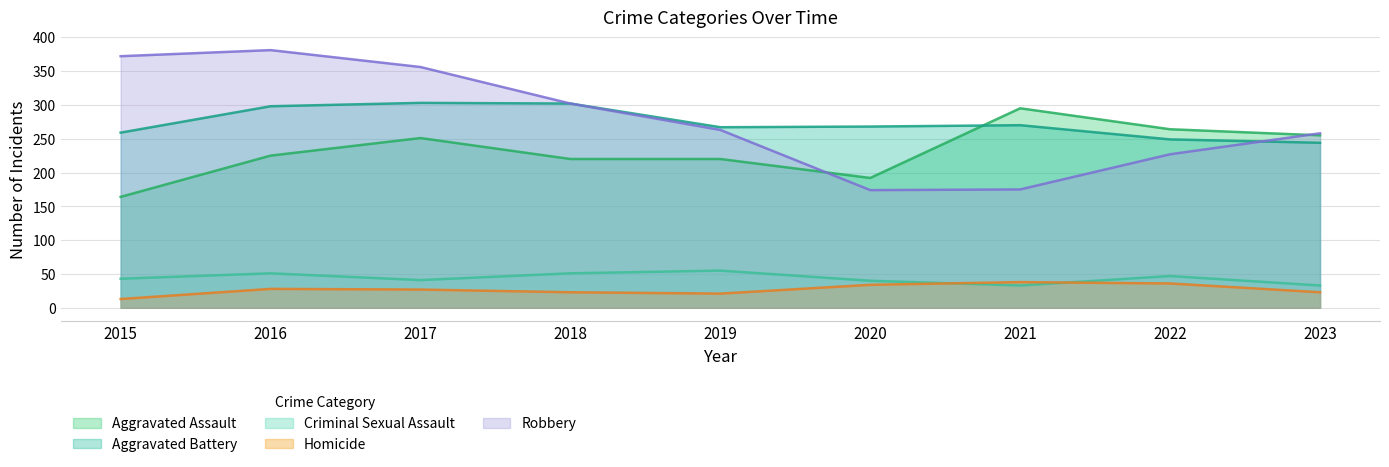

Where is the first local maximum for Robbery?

2016